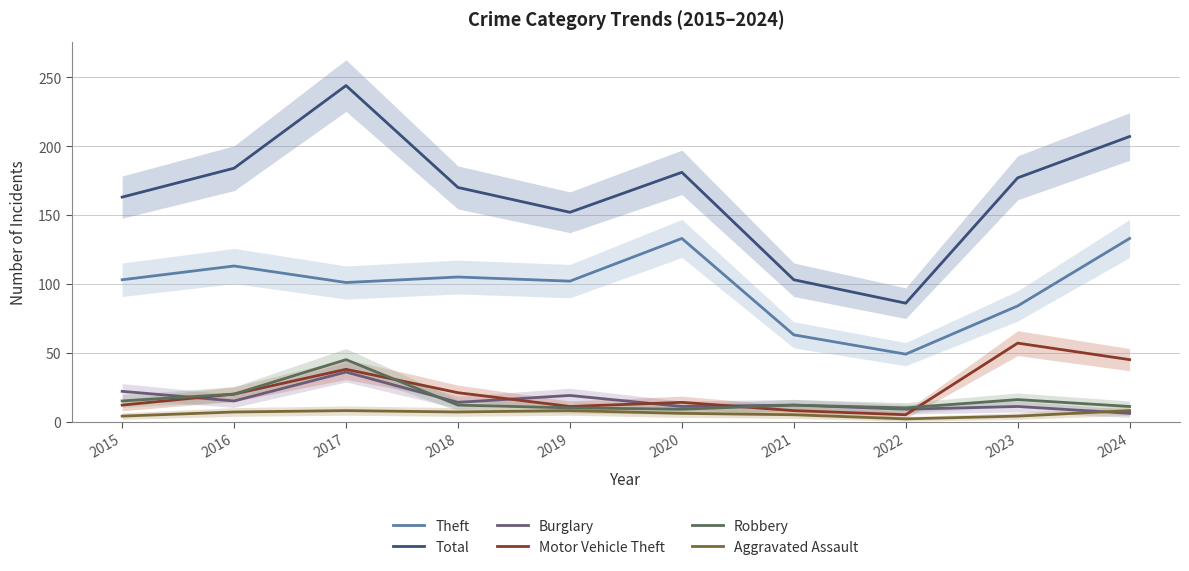

Is it true that Aggravated Assault equals 9 at 2020?

False